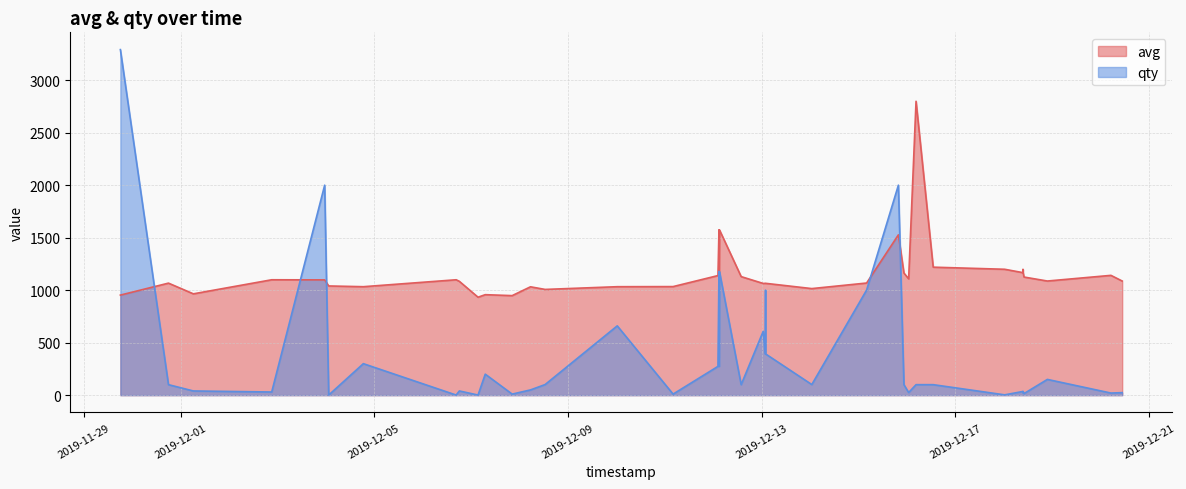

List the series in order of their peak value, lowest first.

avg, qty